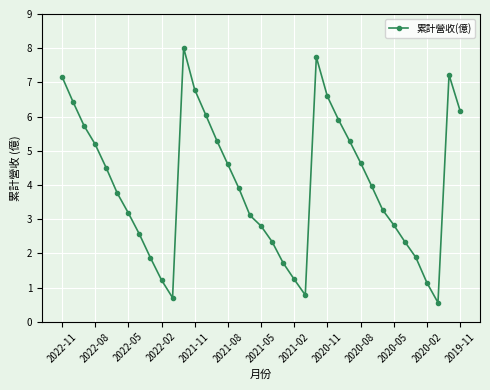

What is the greatest value displayed?

8.0